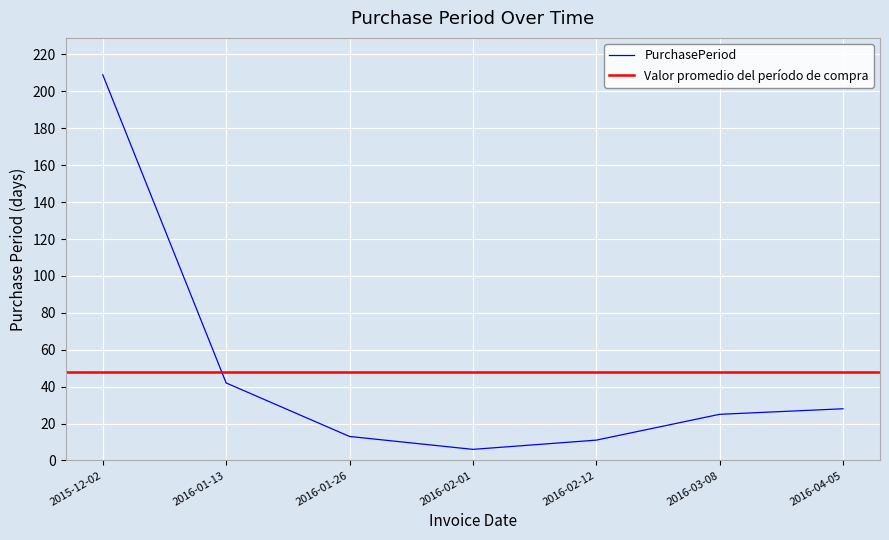

True or false: the data shows 11 at 2016-02-12.

True